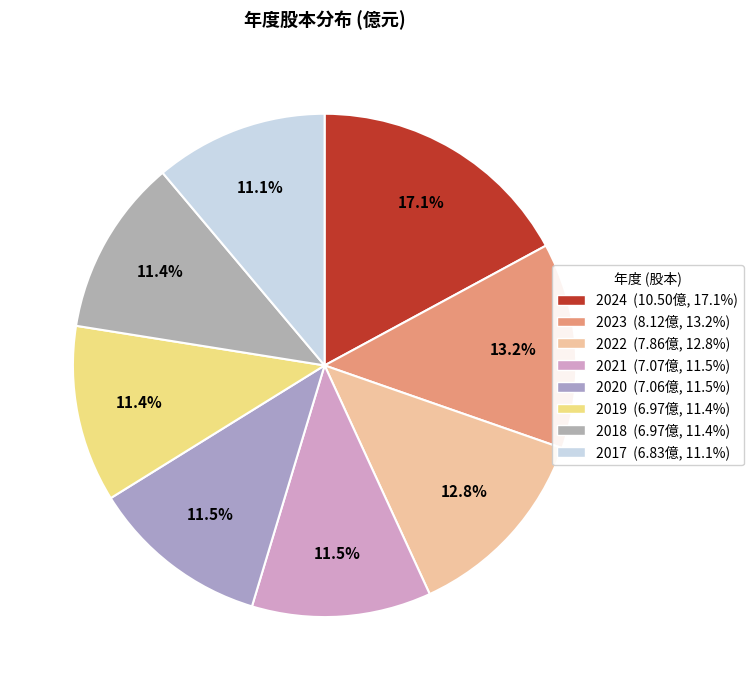

Which slice is the largest?

2024